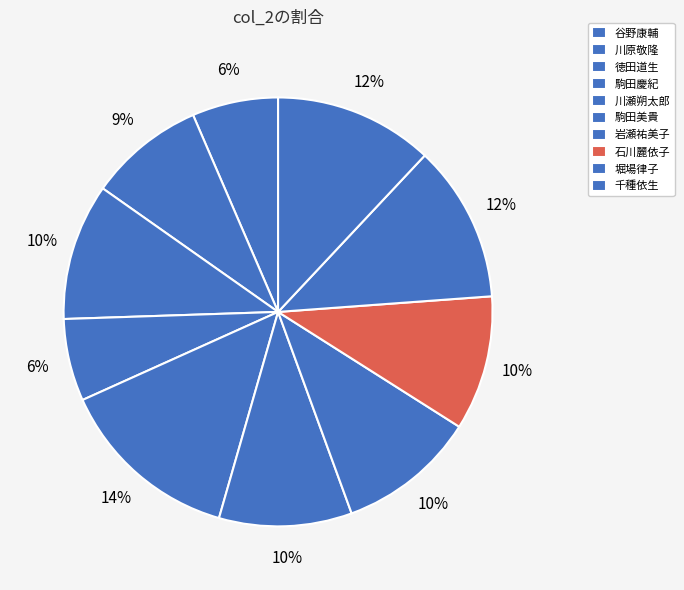

Does any single category account for the majority?

No